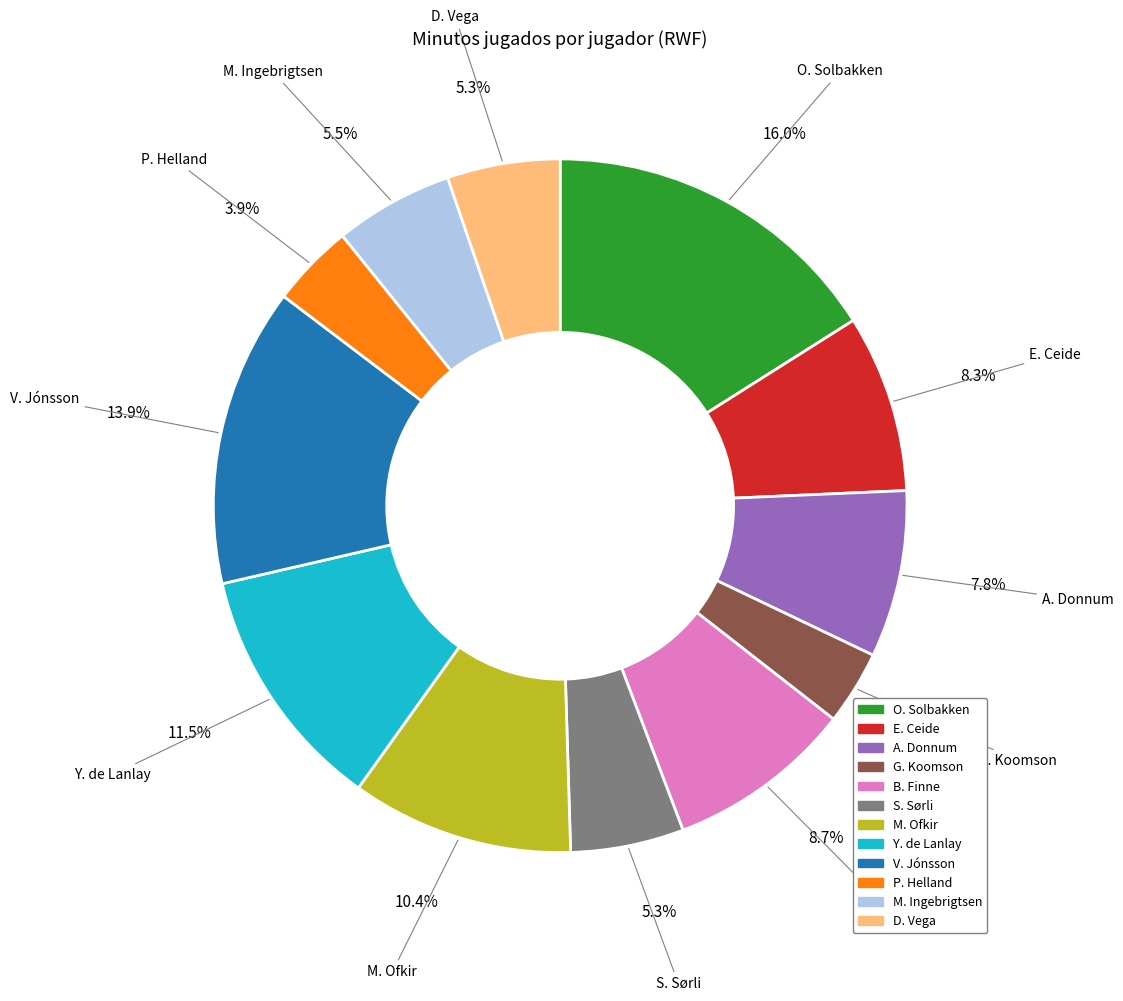

Count the number of slices in the pie.

12